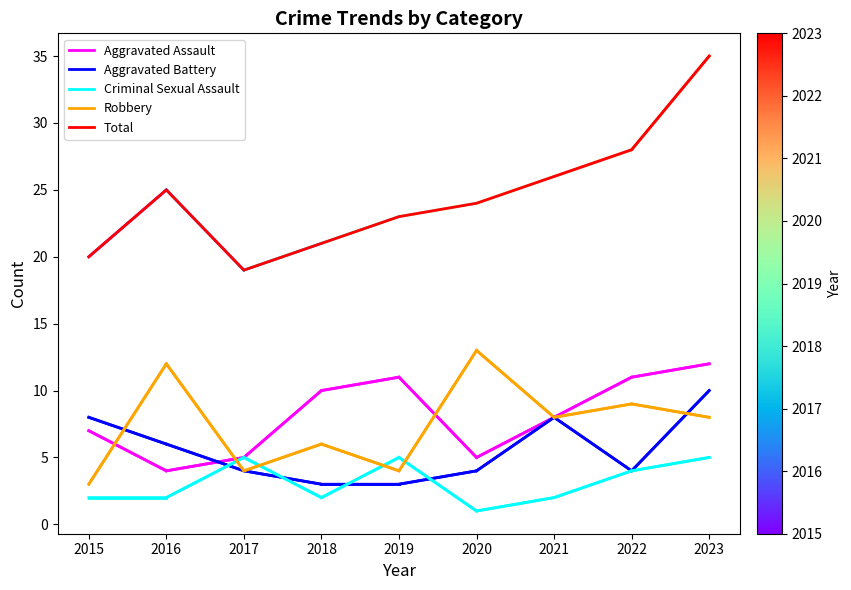

Does the chart have visible grid lines?

No